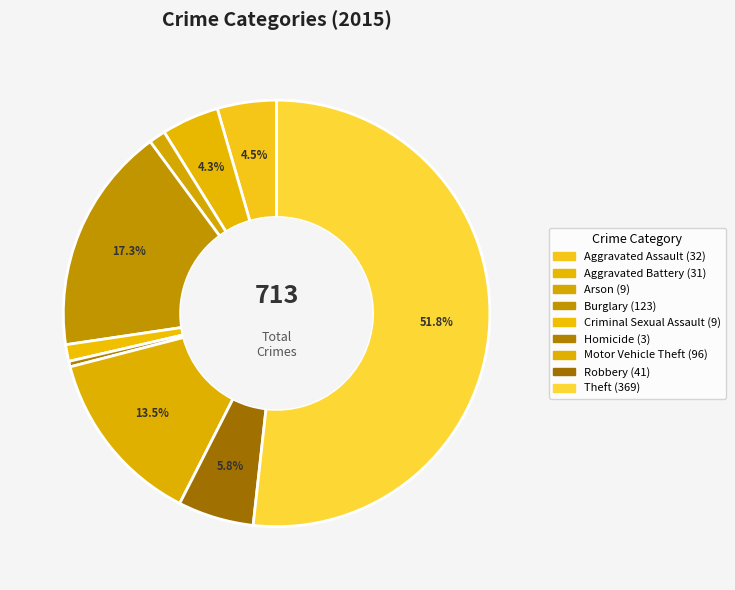

How many segments does this pie chart have?

9